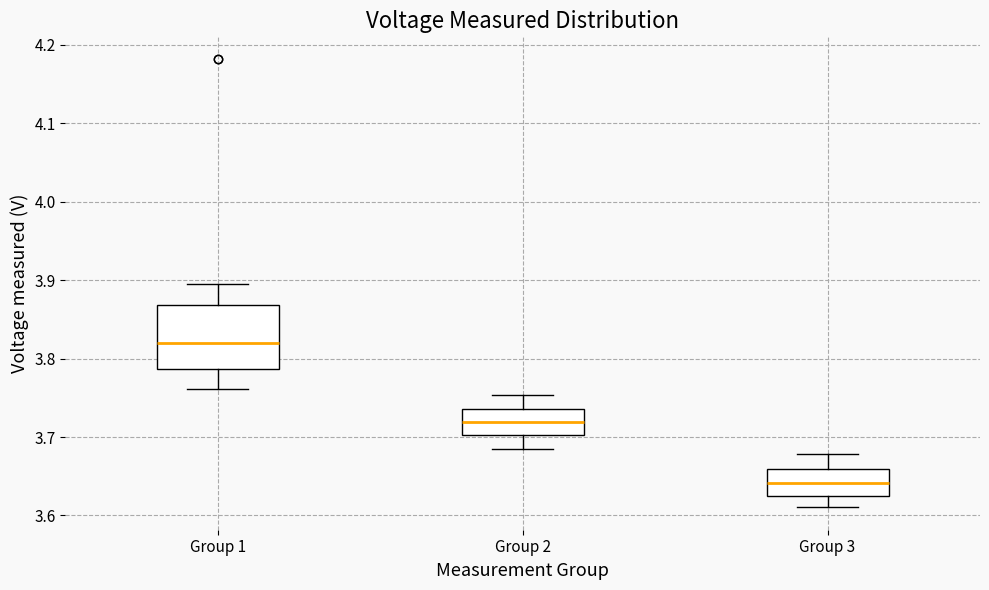

Reading left to right, transcribe this box plot: for each box, give where its median line is, the range the box spans, and where its two whiskers end, as read against the y-axis. The values are not printed on the chart, so give them approximately, as read against the axis.

Group 1: median 3.82, box 3.79 to 3.87, whiskers 3.76 to 3.90
Group 2: median 3.72, box 3.70 to 3.74, whiskers 3.68 to 3.75
Group 3: median 3.64, box 3.62 to 3.66, whiskers 3.61 to 3.68